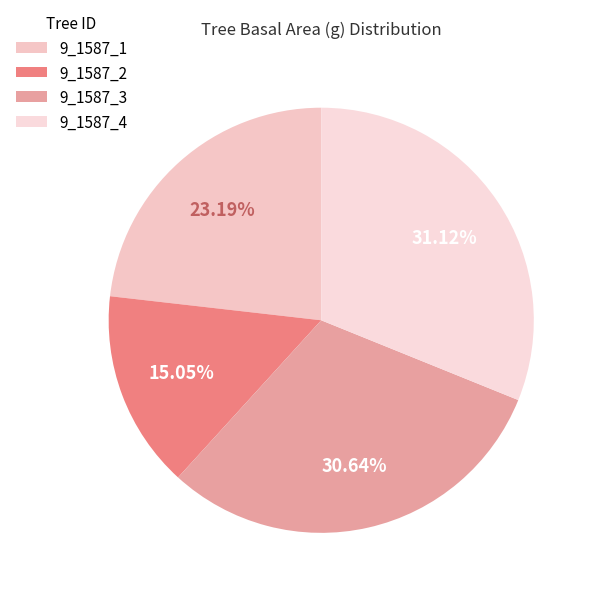

Which slice is the smallest?

9_1587_2